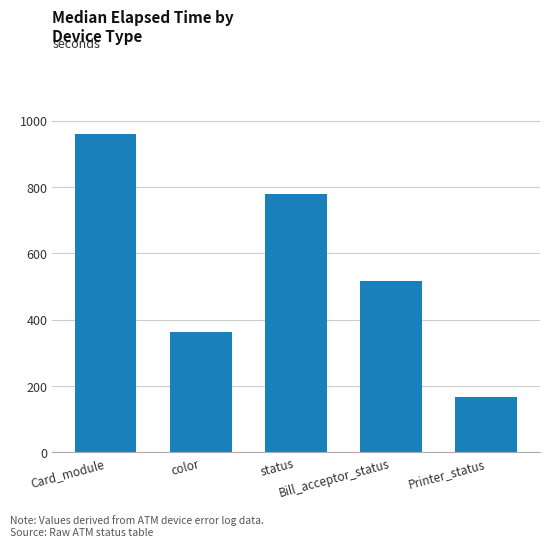

What is the sum of all values?

2780